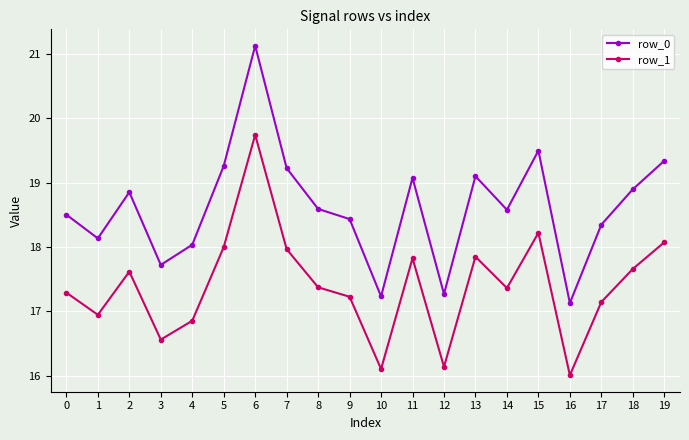

The value of row_0 at 4 is 6.7. True or false?

False